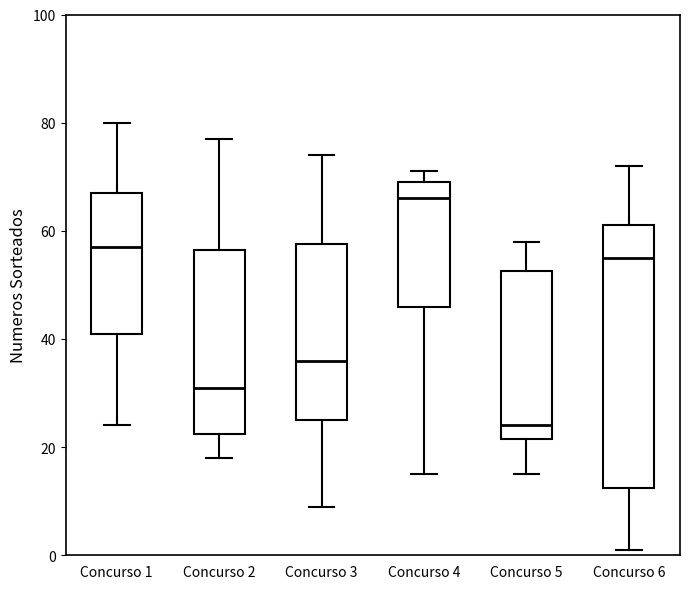

Reading left to right, read every box against the y-axis: the position of its median line, the range the box covers, and the ends of its whiskers. The values are not printed on the chart, so give them approximately, as read against the axis.

Concurso 1: median 58, box 42 to 68, whiskers 24 to 80
Concurso 2: median 32, box 22 to 56, whiskers 18 to 78
Concurso 3: median 36, box 26 to 58, whiskers 10 to 74
Concurso 4: median 66, box 46 to 70, whiskers 16 to 72
Concurso 5: median 24, box 22 to 52, whiskers 16 to 58
Concurso 6: median 56, box 12 to 62, whiskers 2 to 72